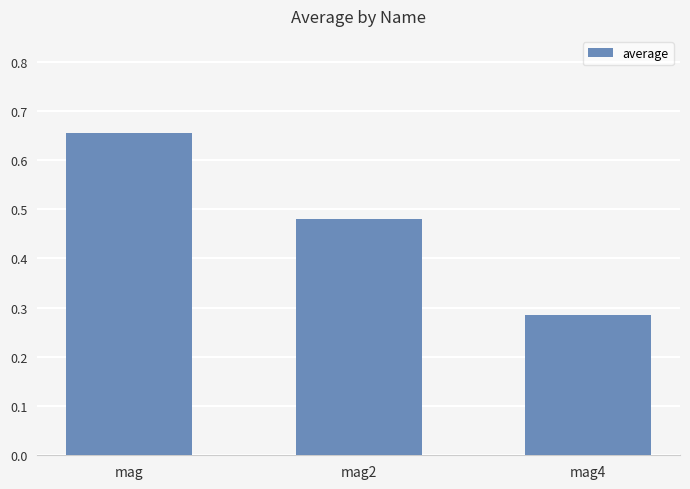

What is the sum of all values?

1.4